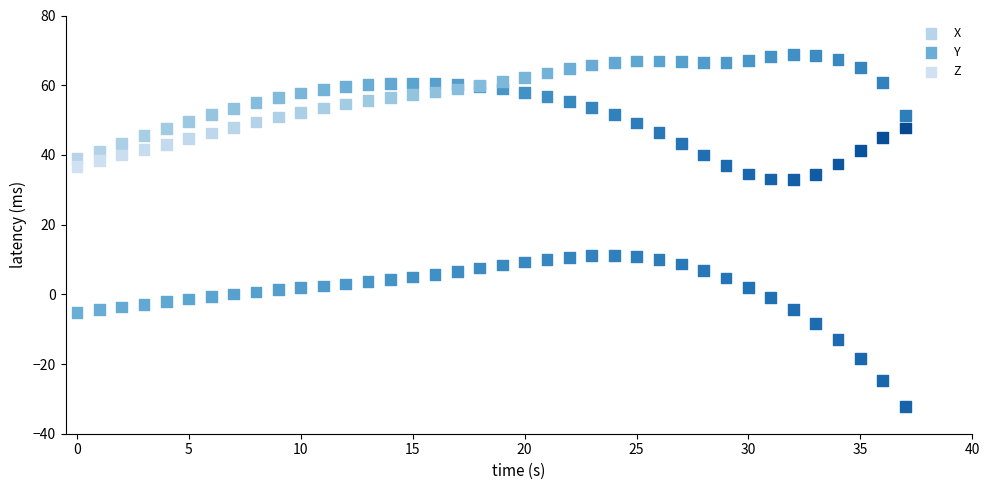

Which series reaches the minimum Y coordinate?

Y